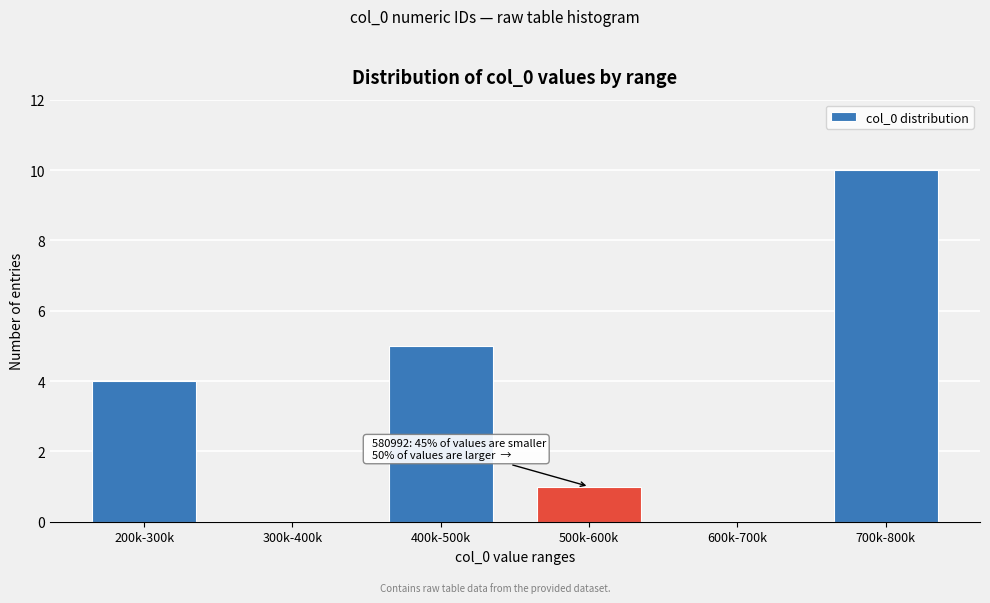

Reading left to right, list all the values displayed in this chart.

200k-300k=4	300k-400k=0	400k-500k=5	500k-600k=1	600k-700k=0	700k-800k=10